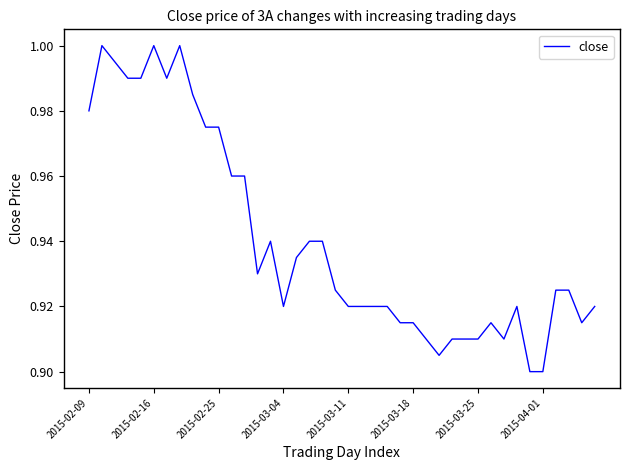

What is the difference between the maximum and minimum values?

0.1